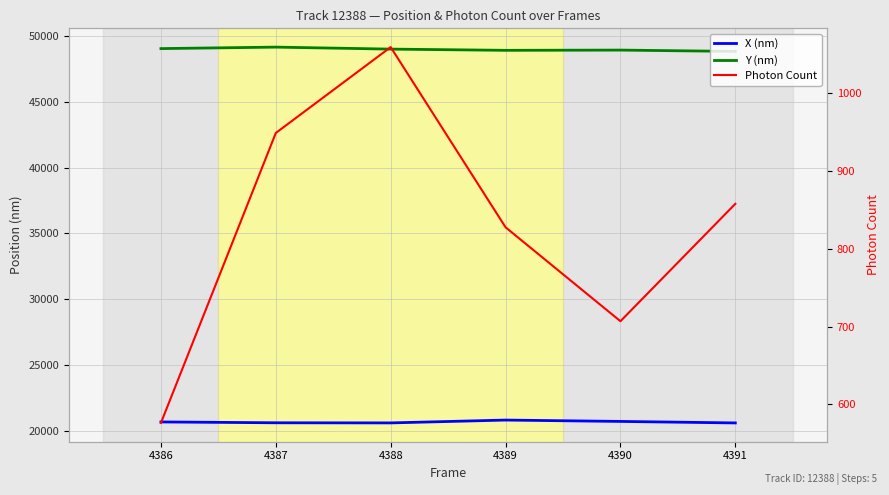

True or false: Y (nm) and X (nm) cross at least once.

False